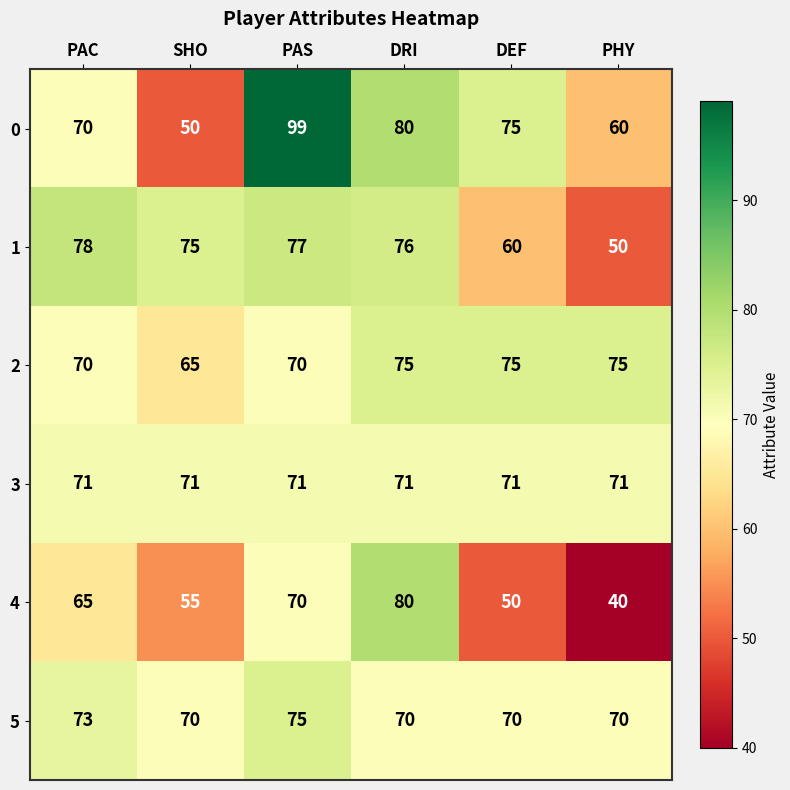

True or false: 3 has a value of 127 at PAC.

False